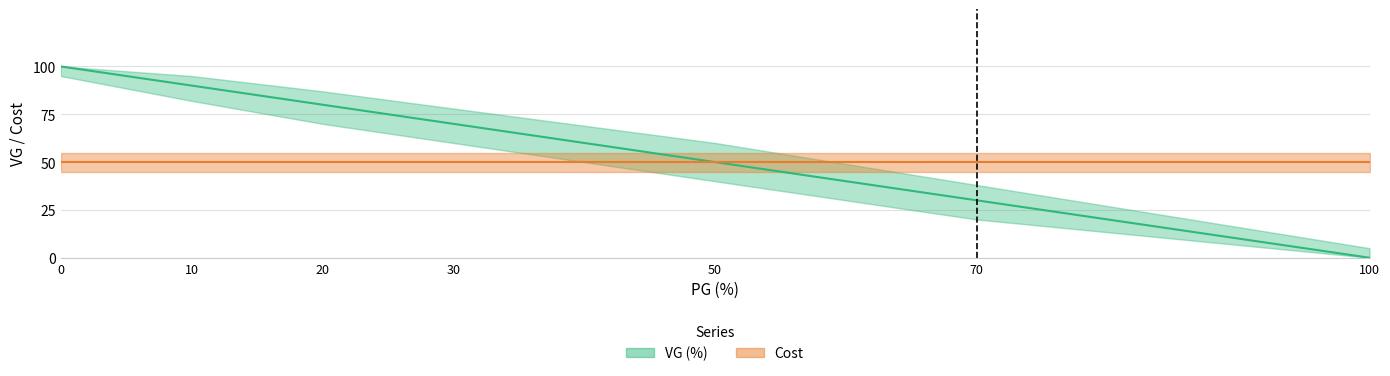

True or false: VG (%) has more than 0 points higher than both neighbors.

False